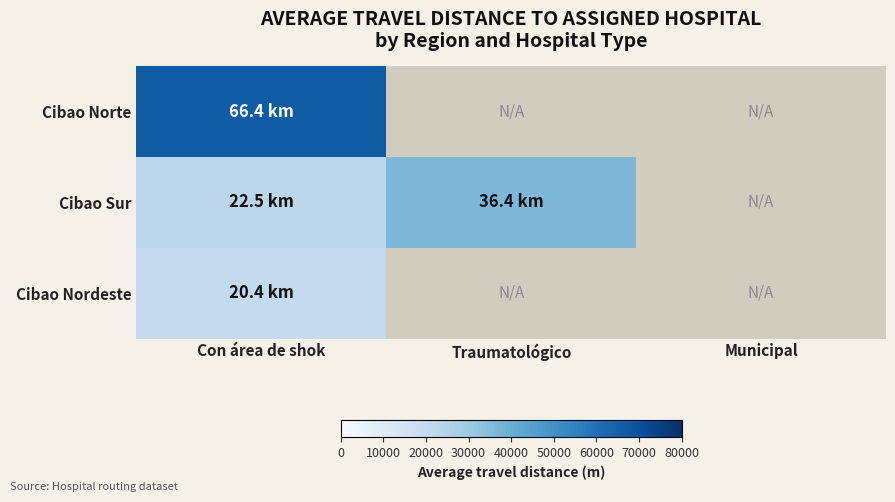

List the series in order of their overall mean, highest first.

Cibao Norte, Cibao Sur, Cibao Nordeste